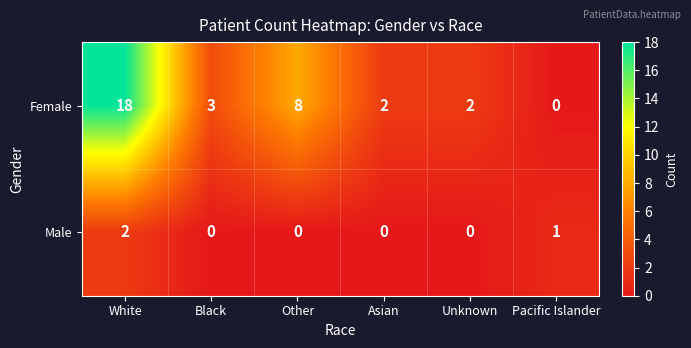

Reading right to left, what are all the values shown in this chart?

Female: 0	2	2	8	3	18
Male: 1	0	0	0	0	2